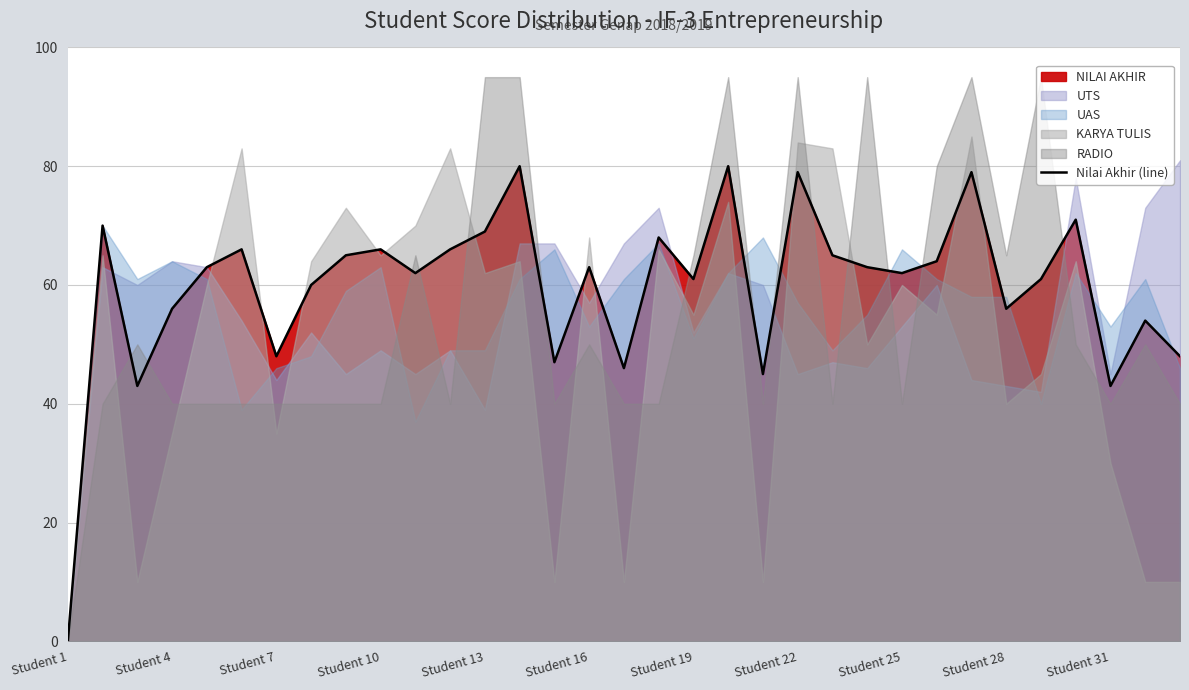

Is it true that the value at 17 is 90?

False